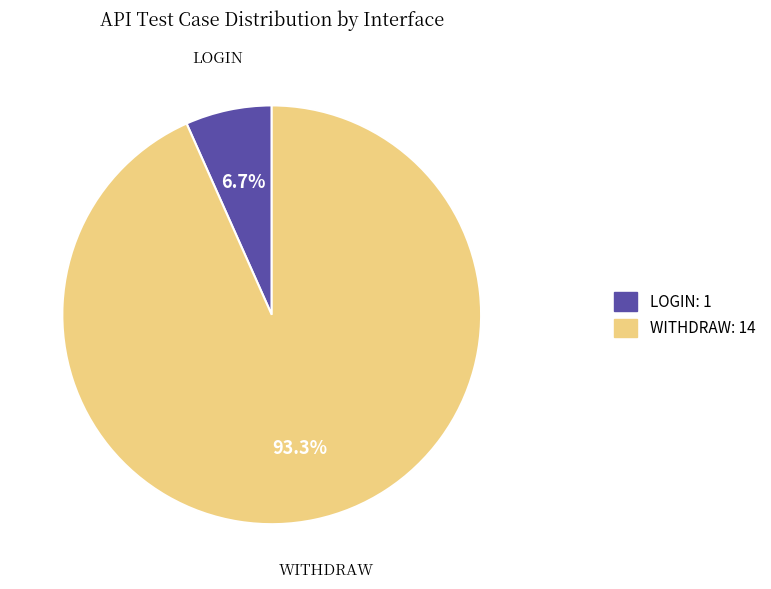

What is the smallest slice in the pie chart?

LOGIN: 1